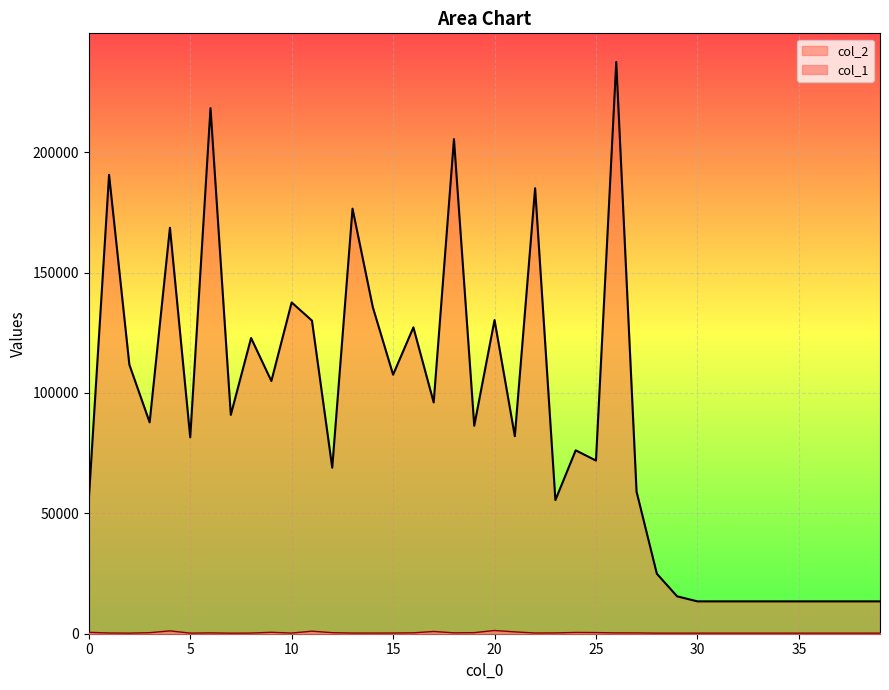

Reading left to right, what are all the values shown in this chart?

col_2: 0=55628	1=190591	2=111745	3=87788	4=168615	5=81567	6=218280	7=90892	8=122807	9=104948	10=137582	11=130041	12=68946	13=176535	14=135619	15=107584	16=127235	17=96055	18=205416	19=86371	20=130275	21=82033	22=185027	23=55495	24=76169	25=71918	26=237475	27=59013	28=24923	29=15530	30=13440	31=13440	32=13440	33=13440	34=13440	35=13440	36=13440	37=13440	38=13440	39=13440
col_1: 0=579	1=300	2=239	3=429	4=1182	5=253	6=341	7=226	8=270	9=593	10=272	11=1059	12=436	13=276	14=268	15=293	16=370	17=937	18=363	19=446	20=1338	21=768	22=293	23=328	24=534	25=477	26=343	27=330	28=246	29=241	30=240	31=240	32=240	33=240	34=240	35=240	36=240	37=240	38=240	39=240